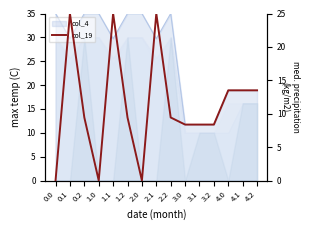

At which category does the data reach its first local peak?

0.1